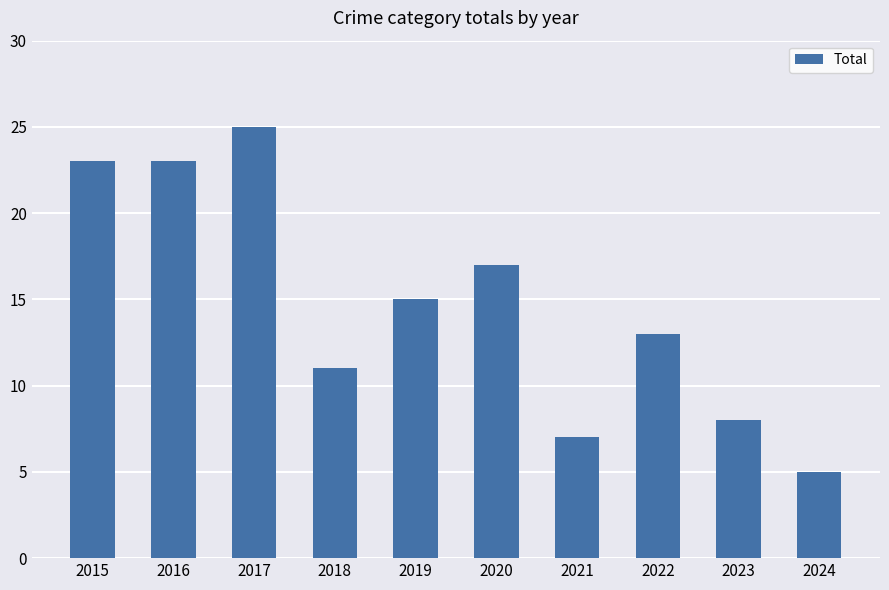

What is the sum of the values at 2021 and 2022?

20